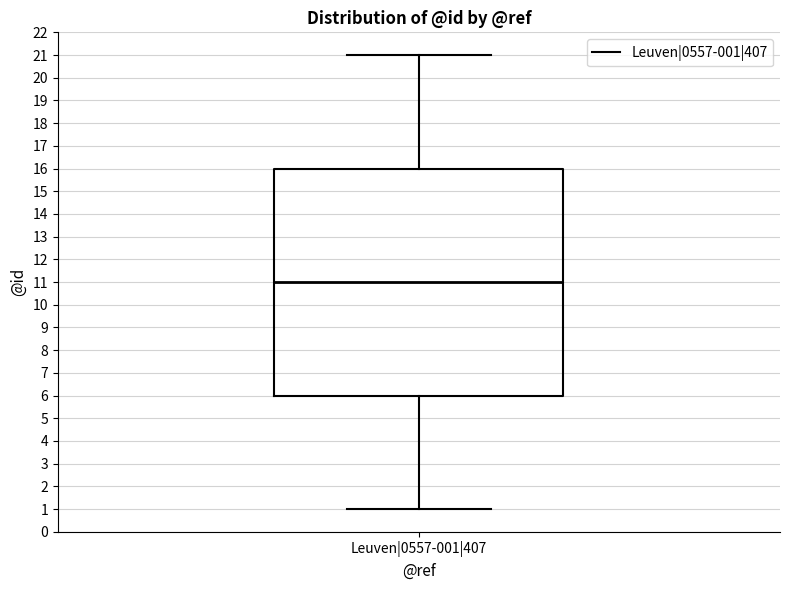

Transcribe this box plot: give where the median line is, the range the box spans, and where the two whiskers end, as read against the y-axis. The values are not printed on the chart, so give them approximately, as read against the axis.

median 11, box 6 to 16, whiskers 1 to 21